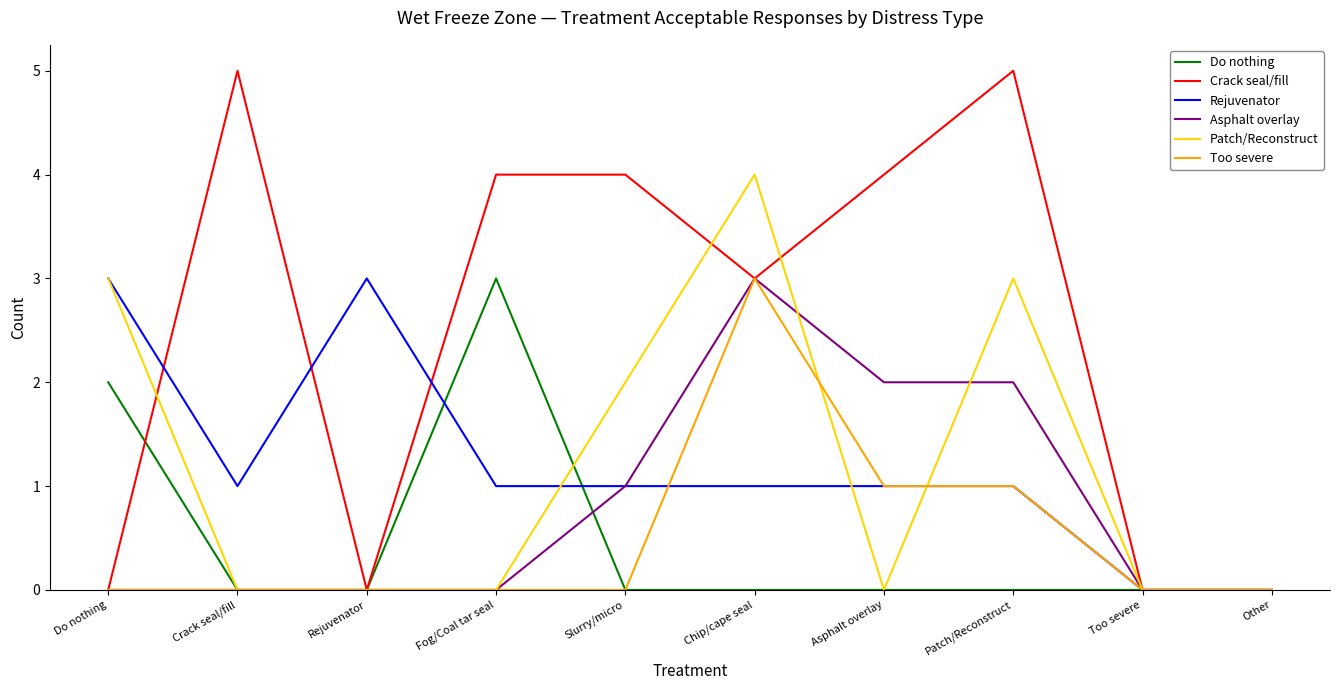

Which category has the highest value in the Too severe series?

Chip/cape seal